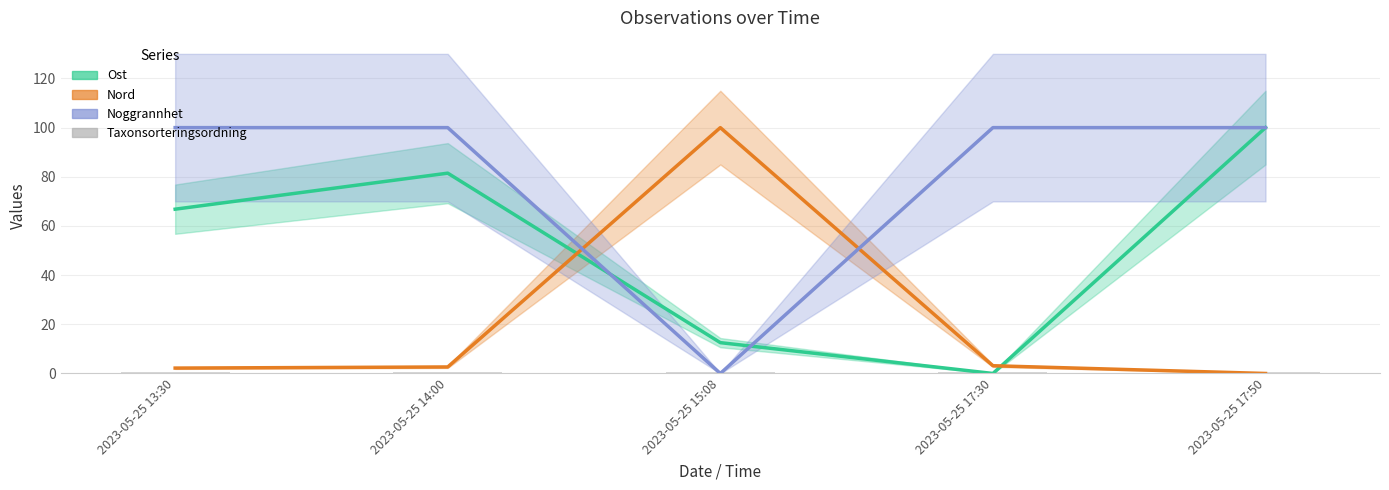

How many data points in Ost are above 66?

3